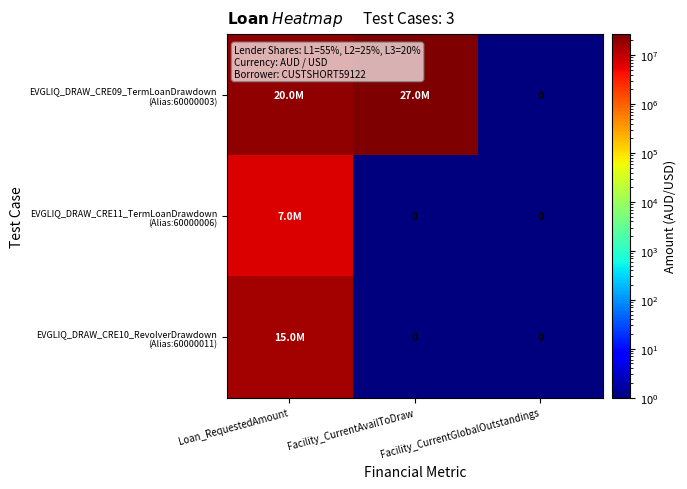

What is the minimum value shown in the chart?

1